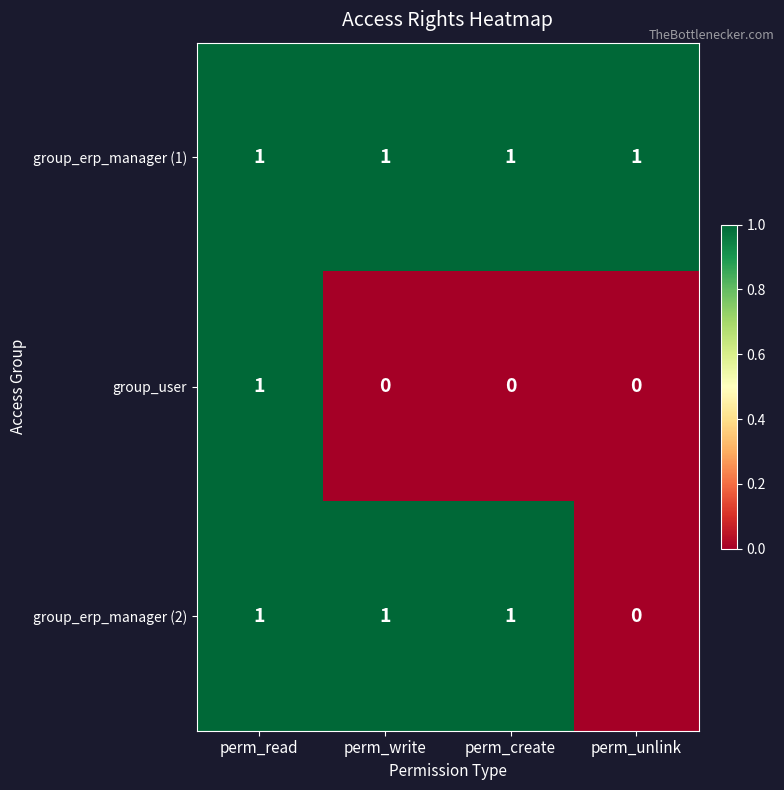

At which label is group_erp_manager (2) closest to 0?

perm_unlink